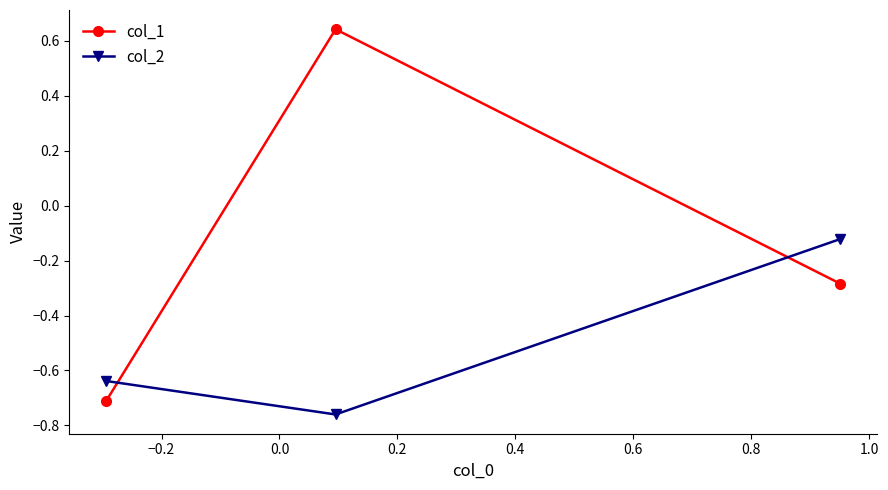

Rank the series by their average value, from lowest to highest.

col_2, col_1